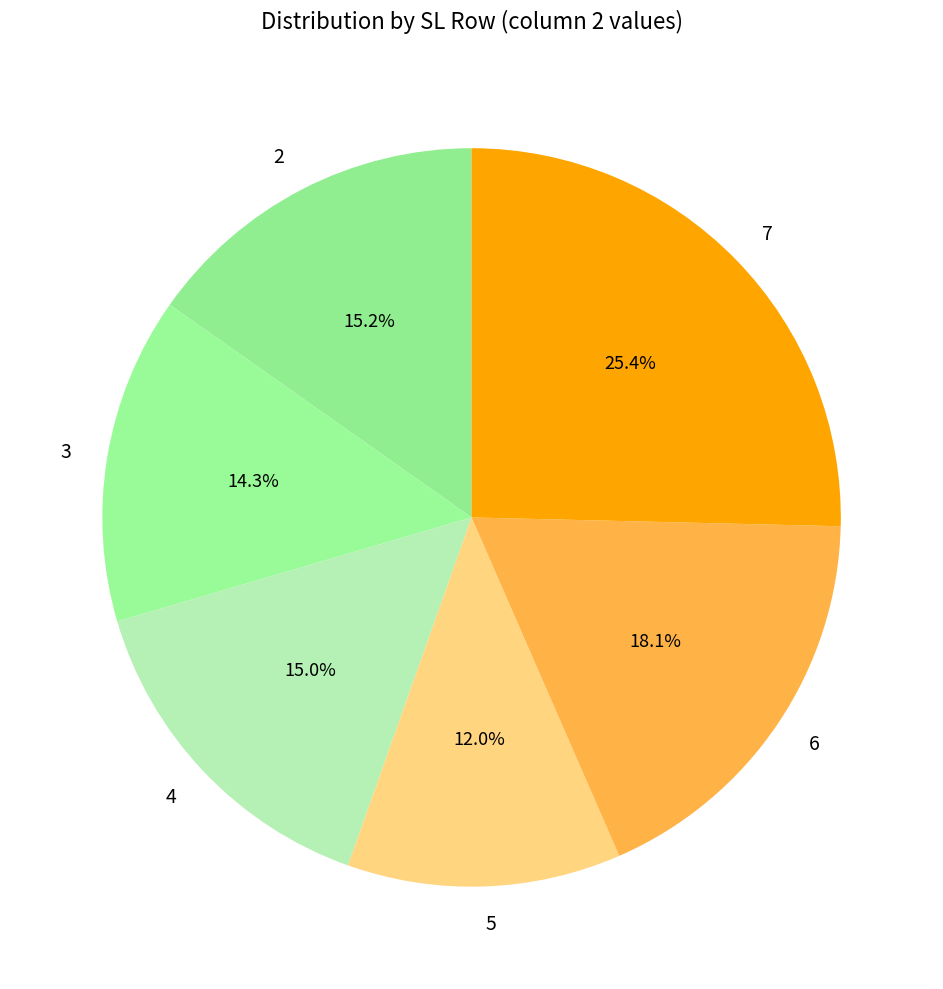

What percentage do 7 and 5 together represent?

37.4%